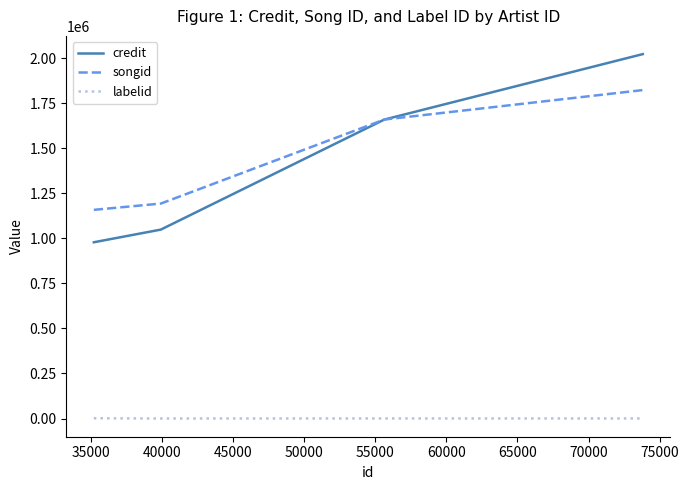

True or false: labelid and credit intersect in this chart.

False